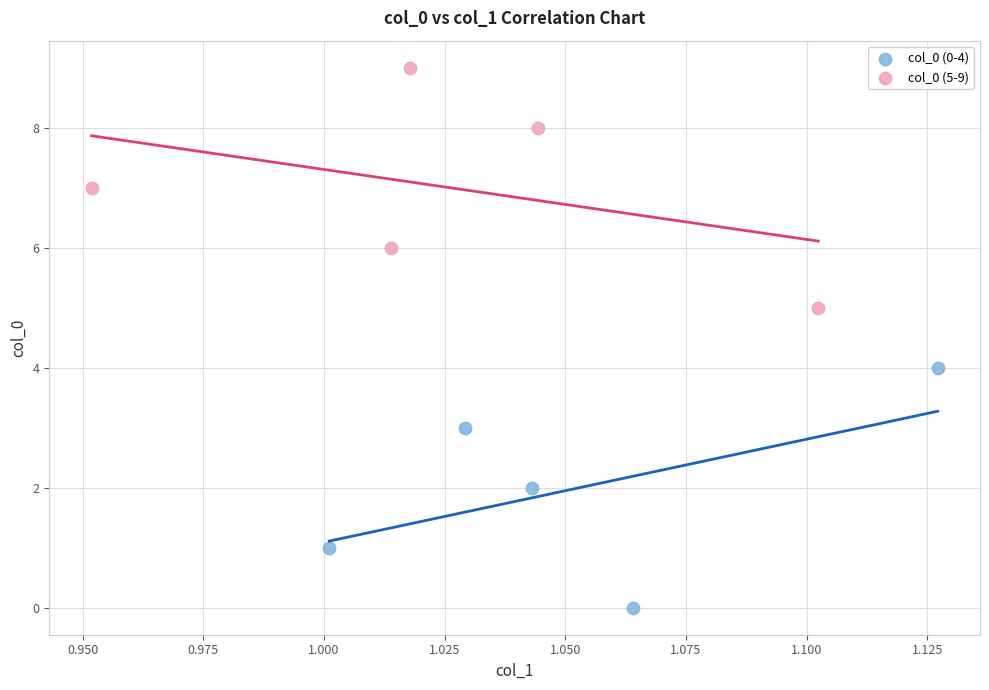

Which series reaches the minimum Y coordinate?

col_0 (0-4)